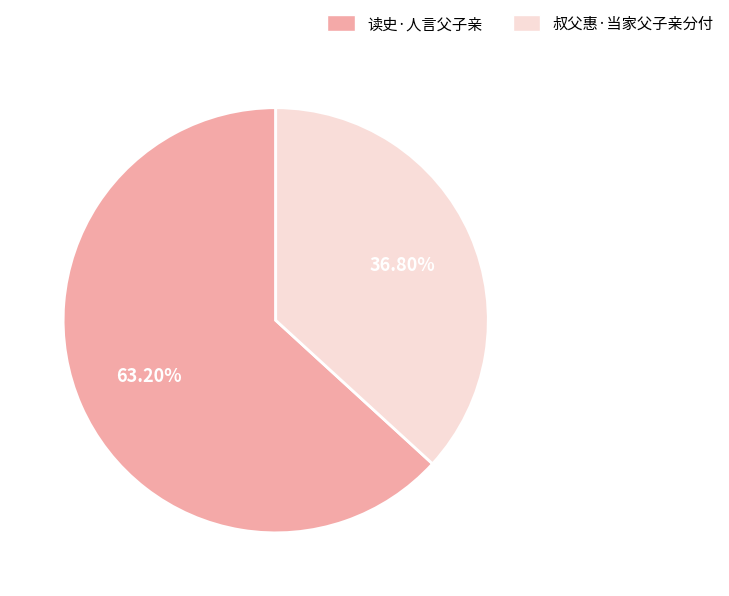

Rank the categories by value from lowest to highest.

叔父惠·当家父子亲分付, 读史·人言父子亲